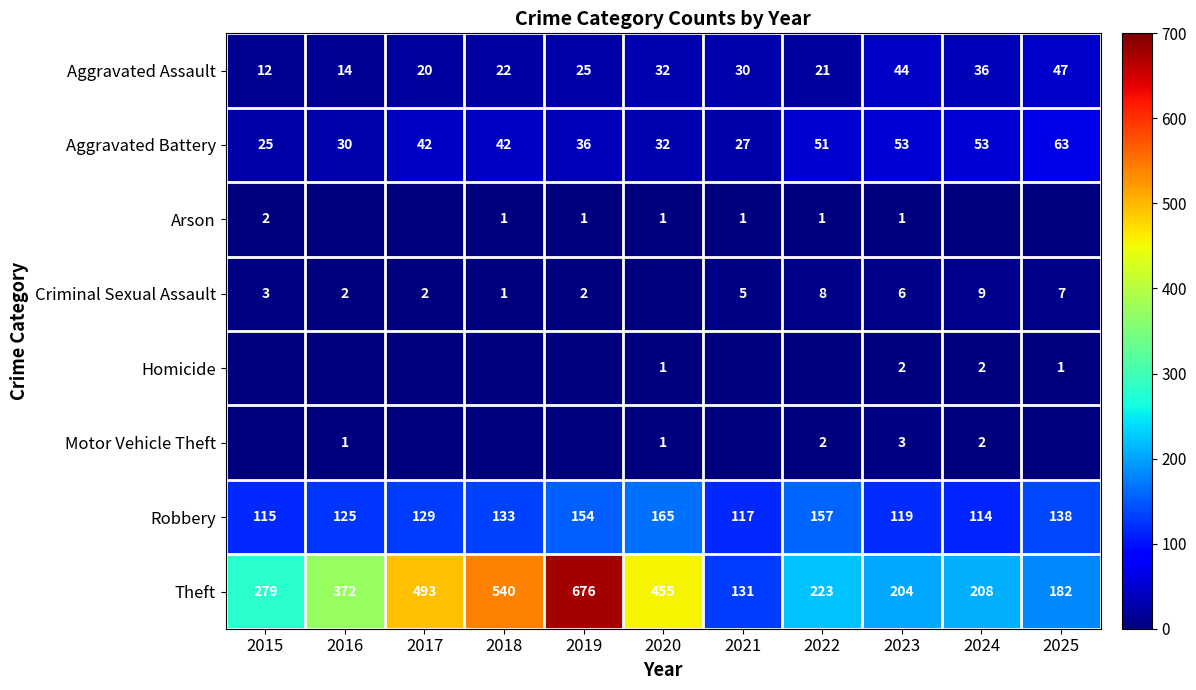

The Criminal Sexual Assault series shows 2 at 2017. True or false?

True